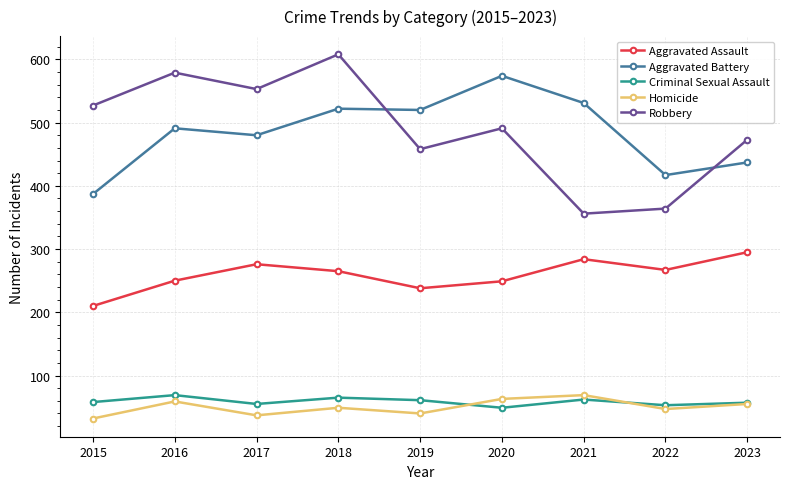

How many lines are shown in the chart?

5